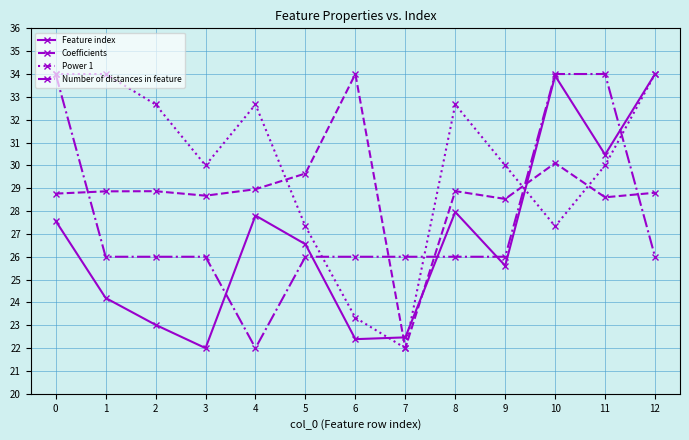

How many times do Coefficients and Feature index cross each other?

3